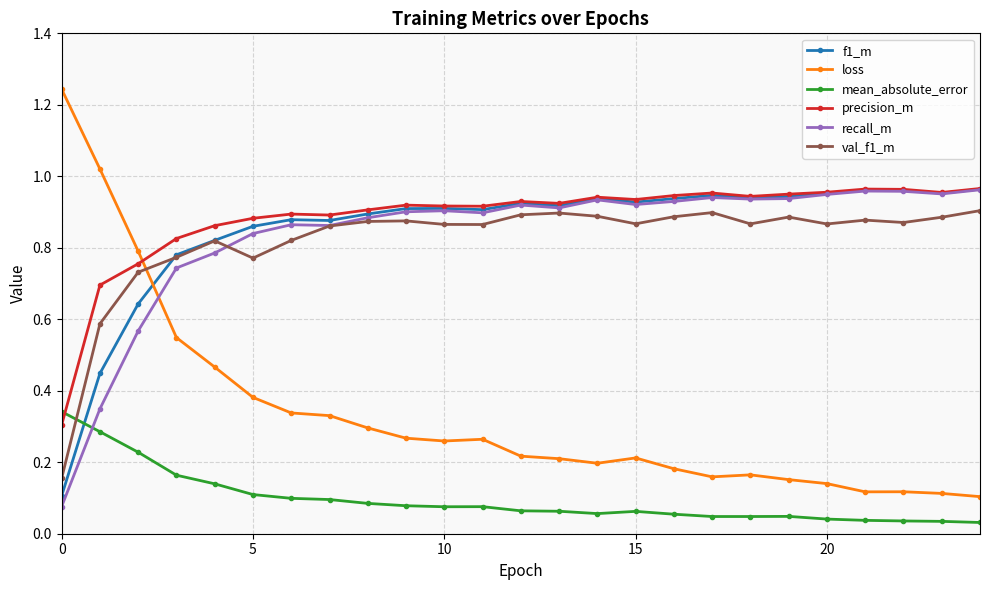

At how many categories does at least one series exceed 0?

25